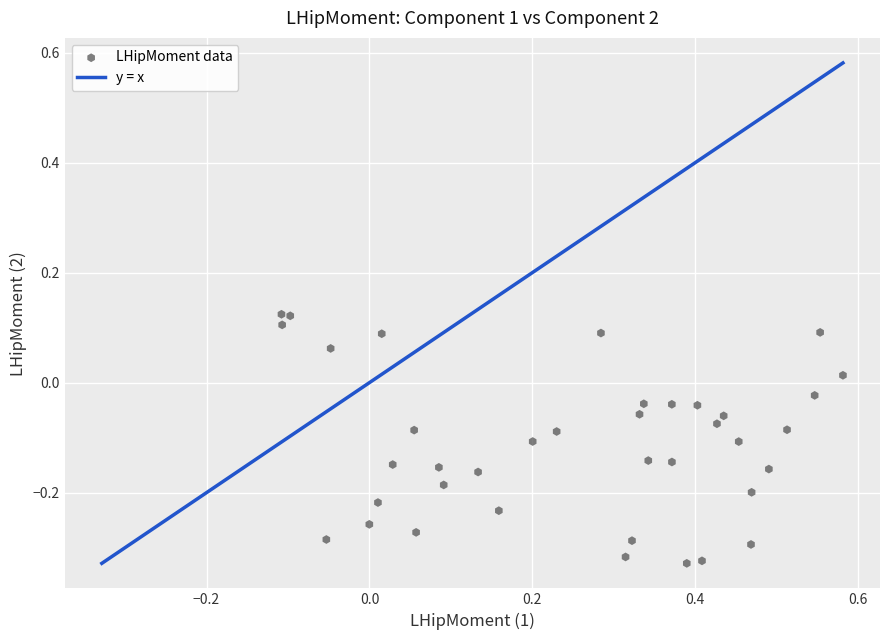

What is the range of X values (max minus min)?

0.7